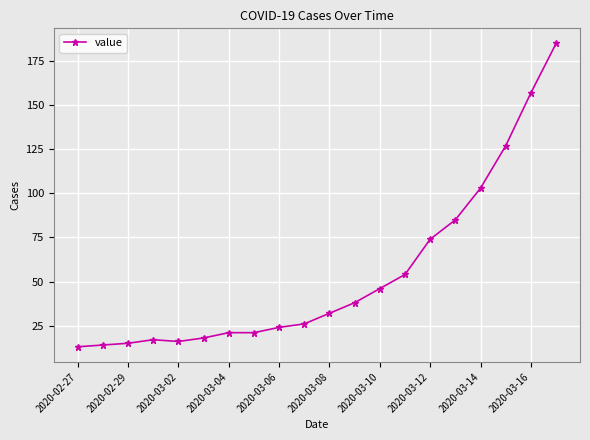

What is the difference between the second highest and second lowest values?

143